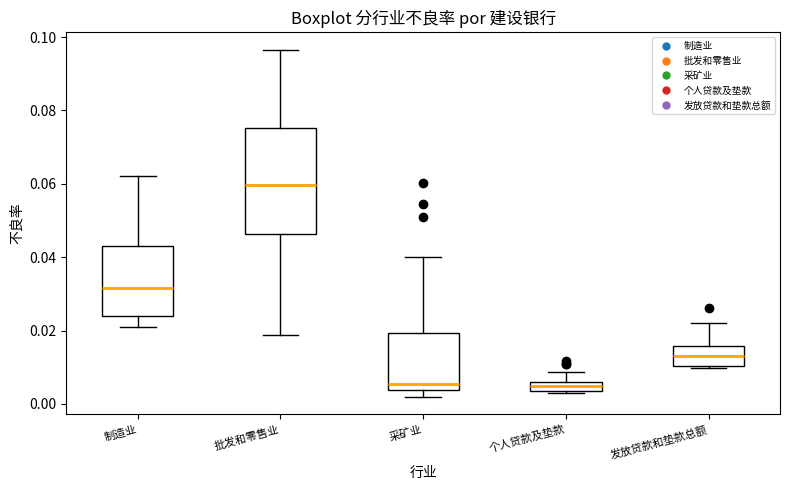

Where does the upper whisker of the box for 发放贷款和垫款总额 end on the y-axis? The values are not printed on the chart, so give them approximately, as read against the axis.

0.022